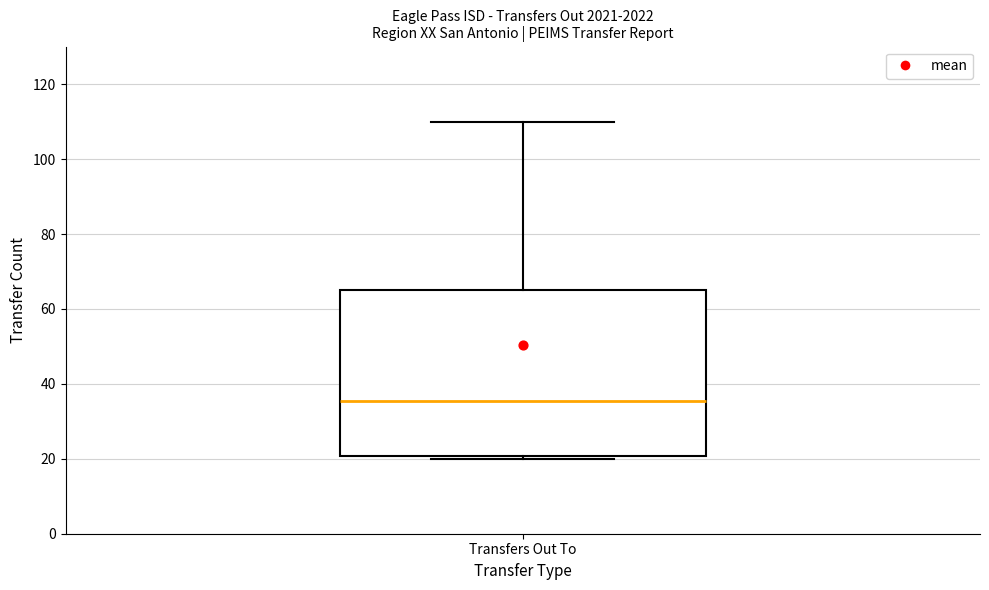

Where is the upper edge of the box for Transfers Out To on the y-axis? The values are not printed on the chart, so give them approximately, as read against the axis.

66